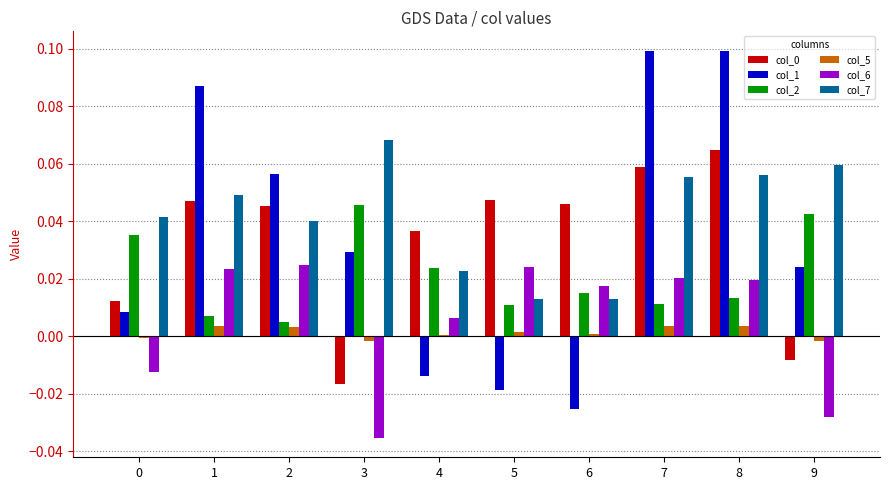

How many series are shown in this chart?

6